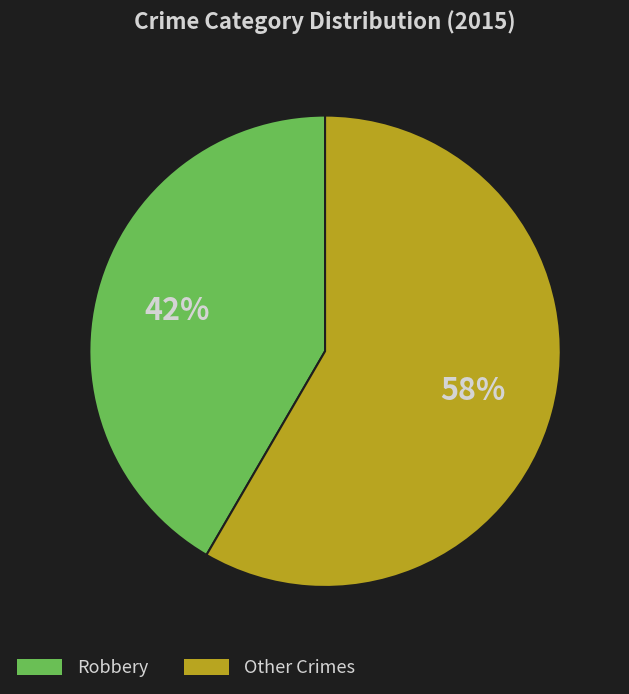

How many segments does this pie chart have?

2